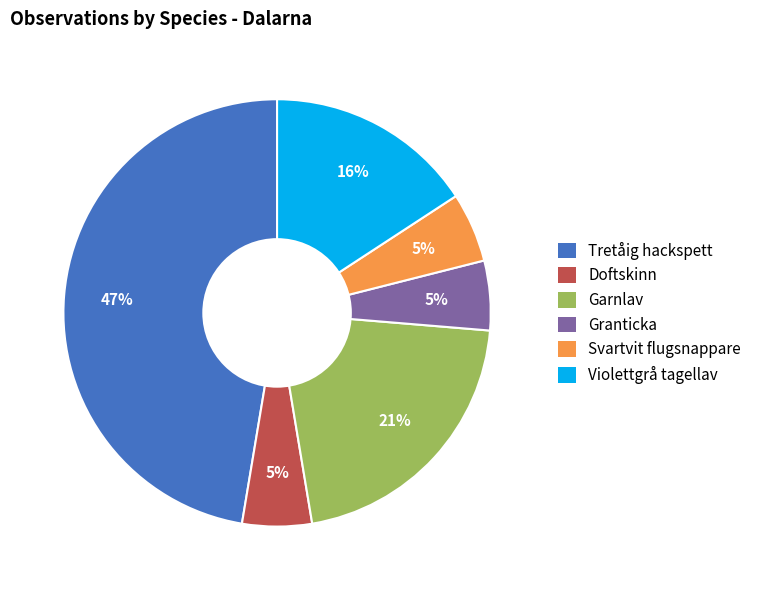

Between Doftskinn and Garnlav, which is larger?

Garnlav